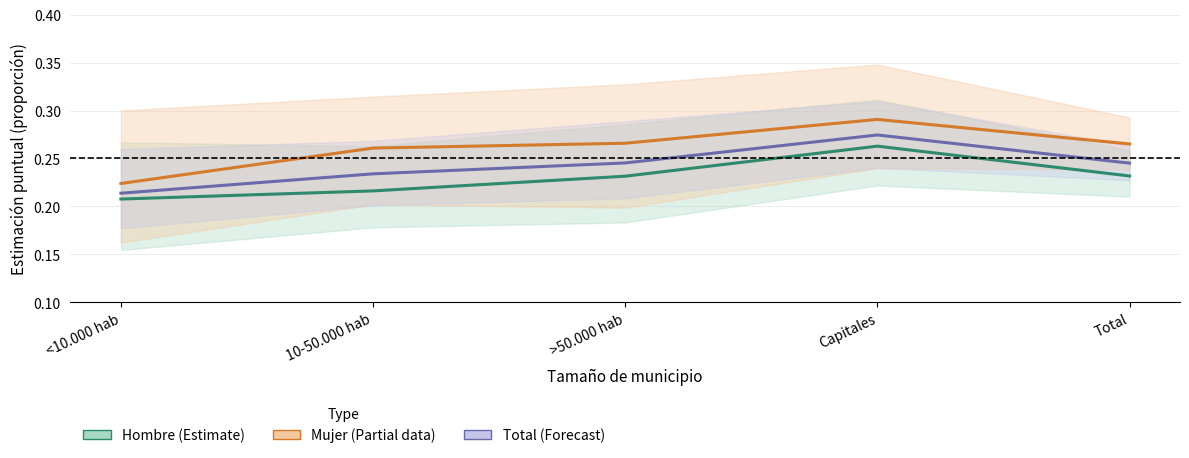

The value of Total at Total is 0.2. True or false?

True